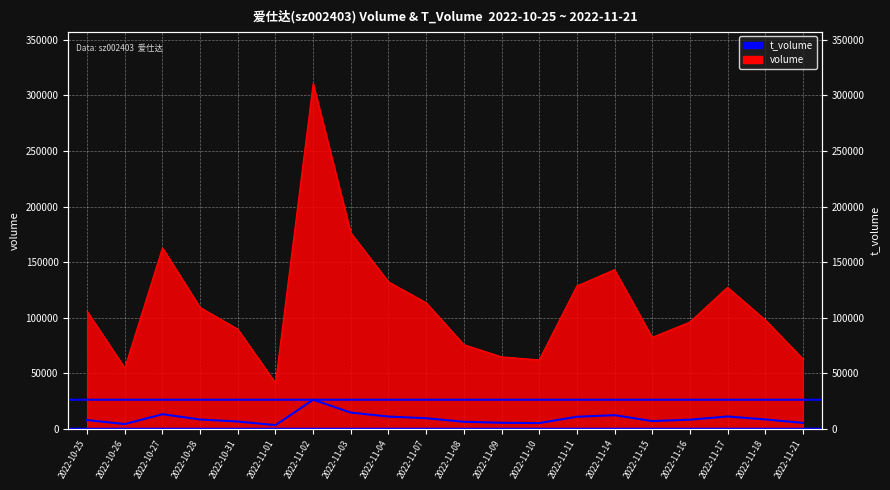

The value at 2022-11-08 is 6284. True or false?

True